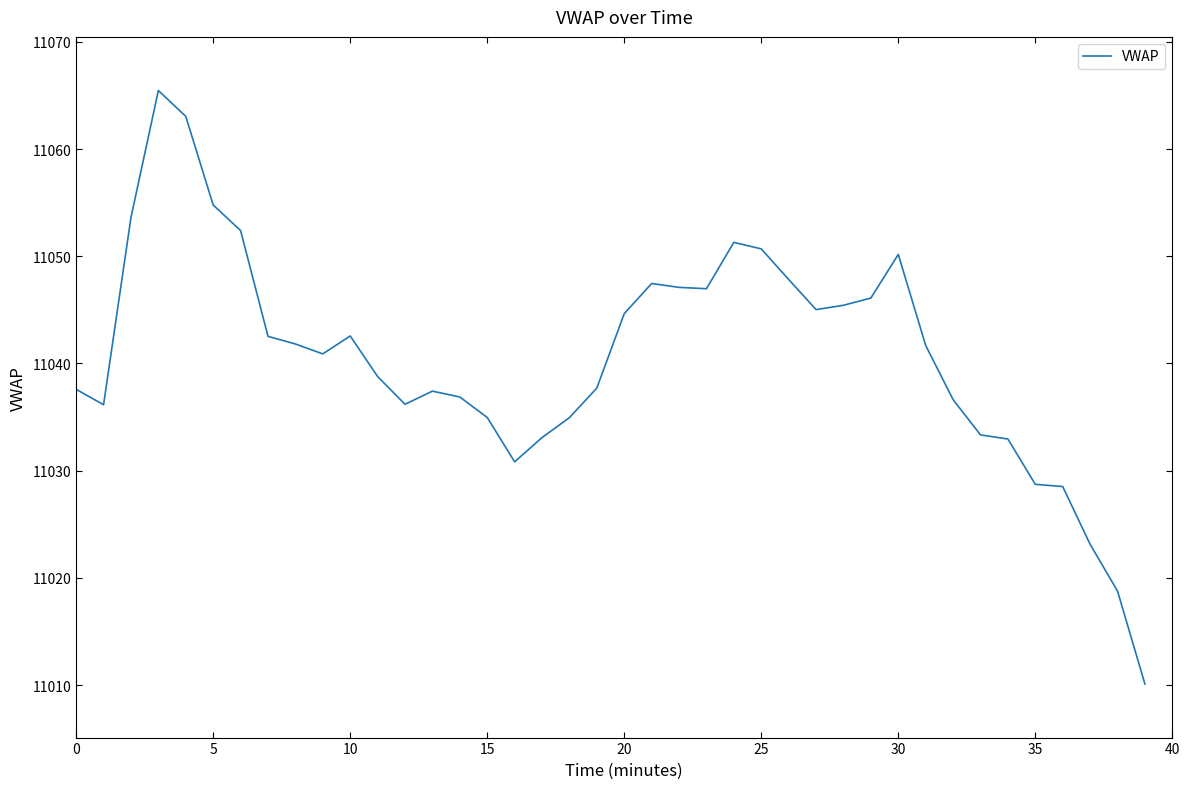

How many series are shown in this chart?

1